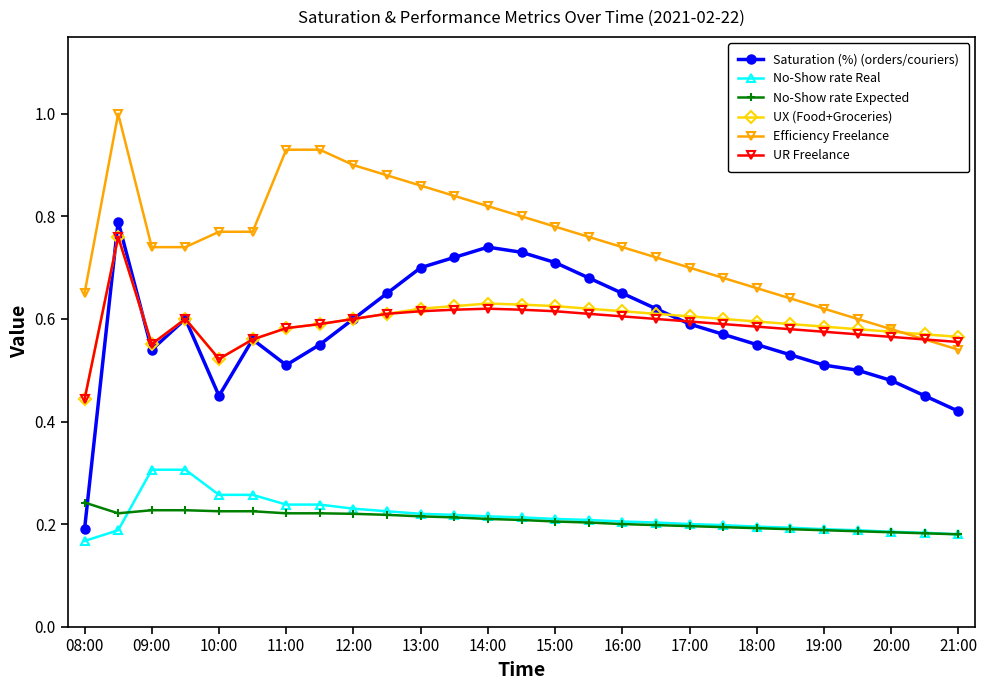

Which series has the largest range (max minus min)?

Saturation (%) (orders/couriers)